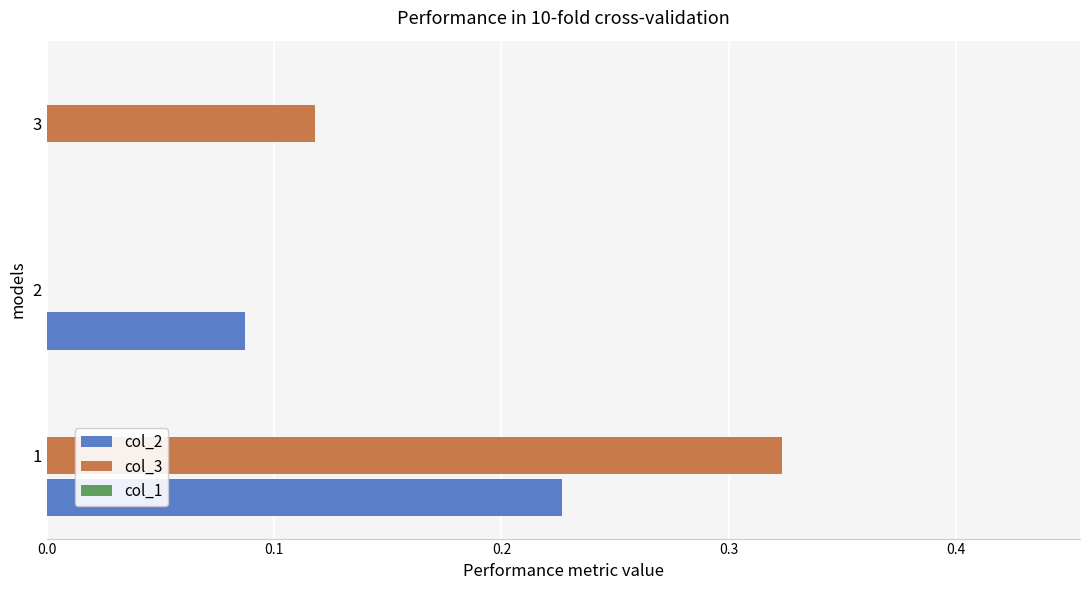

Which series changed the most between 1 and 3?

col_2